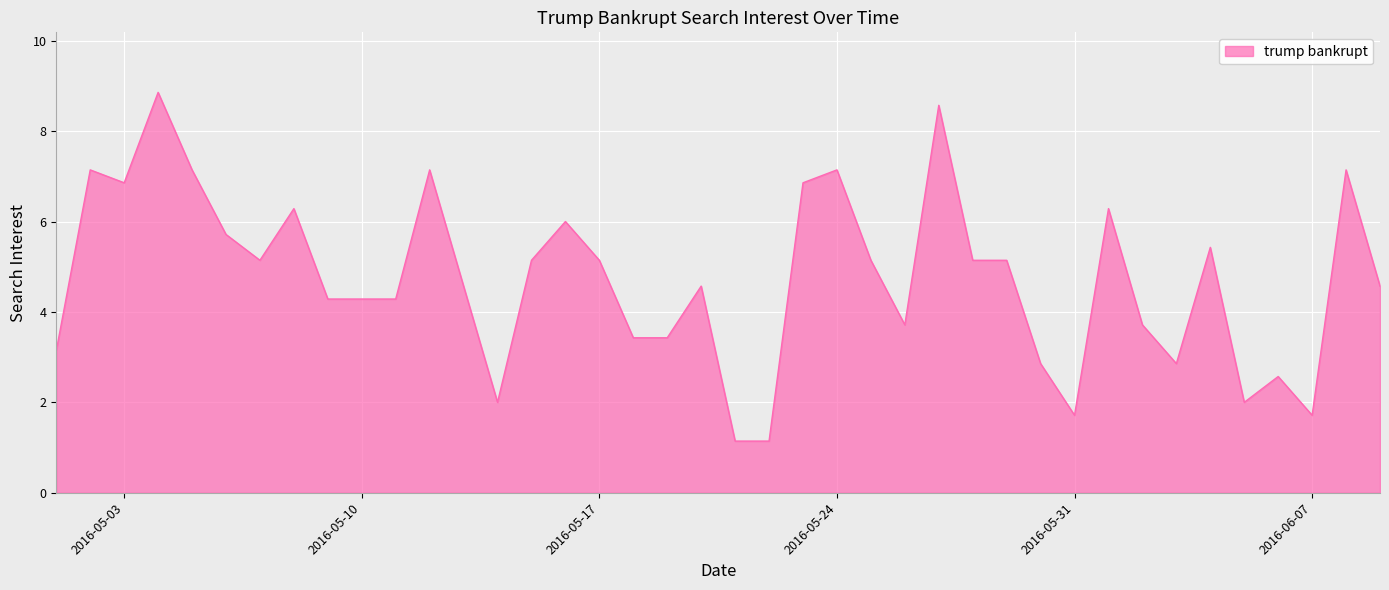

What is the difference between the maximum and minimum values?

7.7